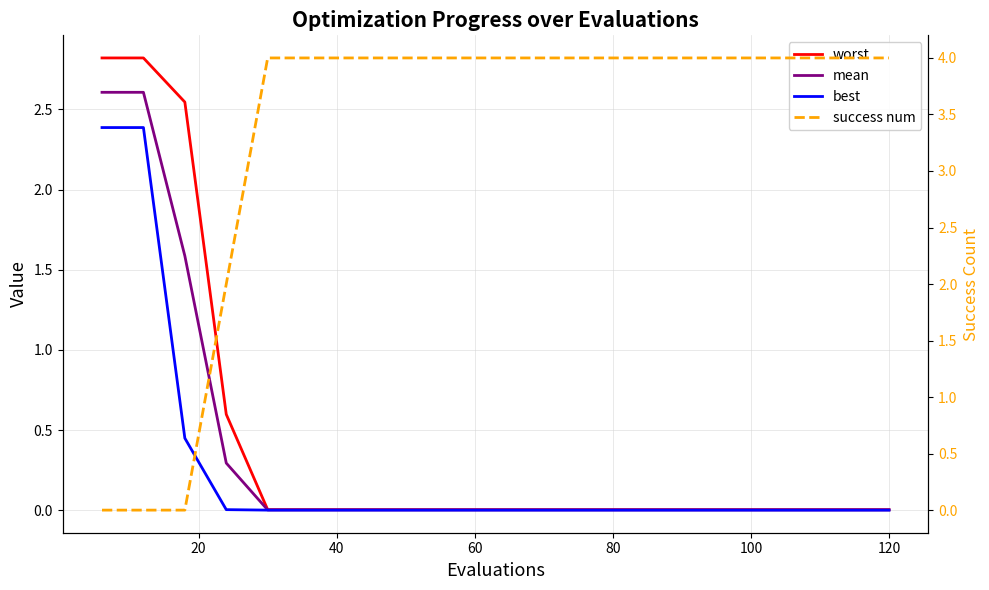

True or false: best and success num intersect in this chart.

True